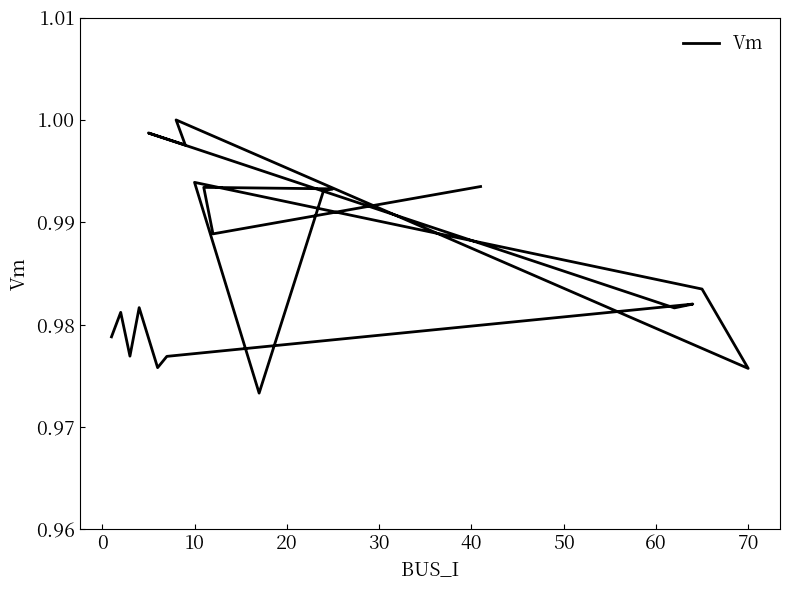

How many points are higher than both their immediate neighbors (excluding endpoints)?

7